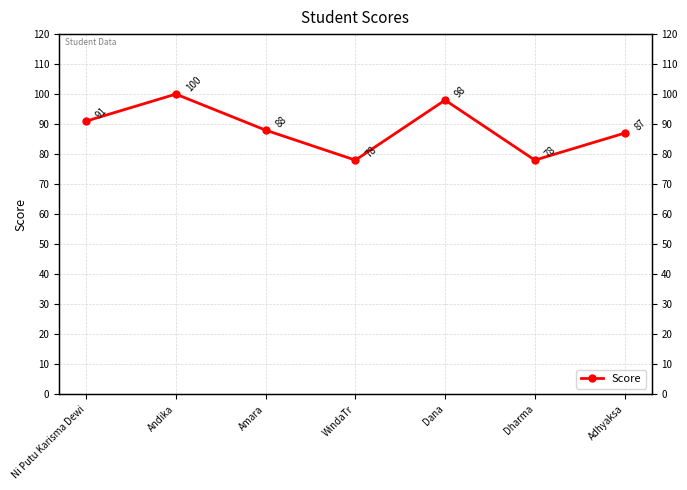

True or false: the data shows 88 at Amara.

True